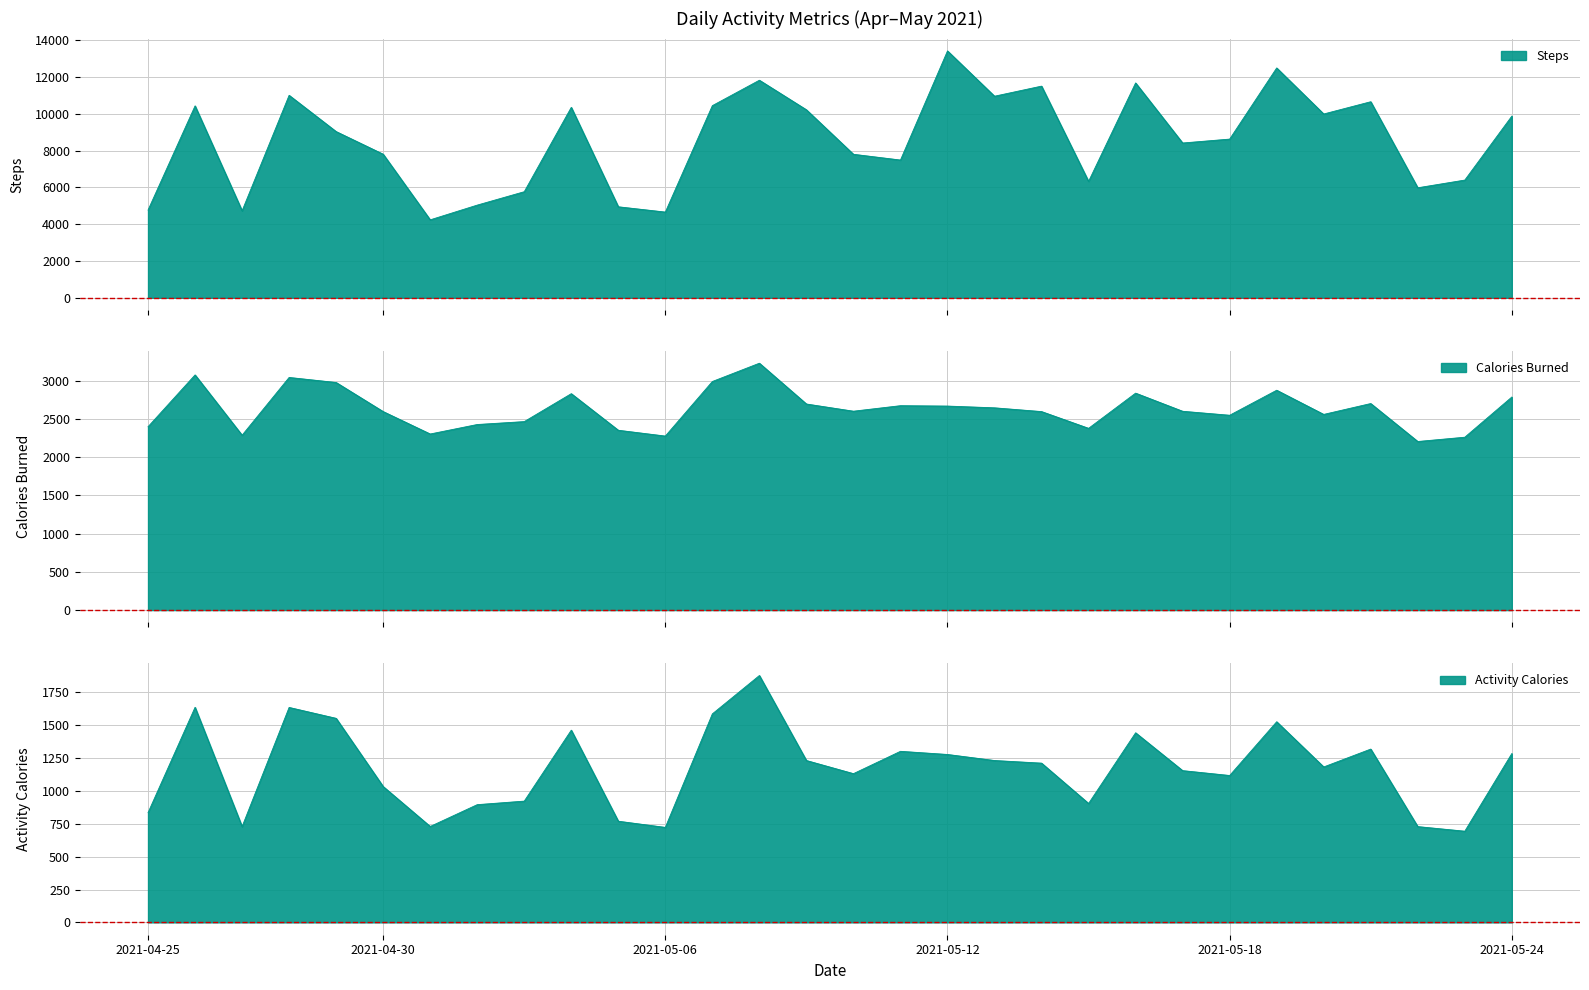

Which has a higher value, 2021-05-15 or 2021-05-24?

2021-05-24